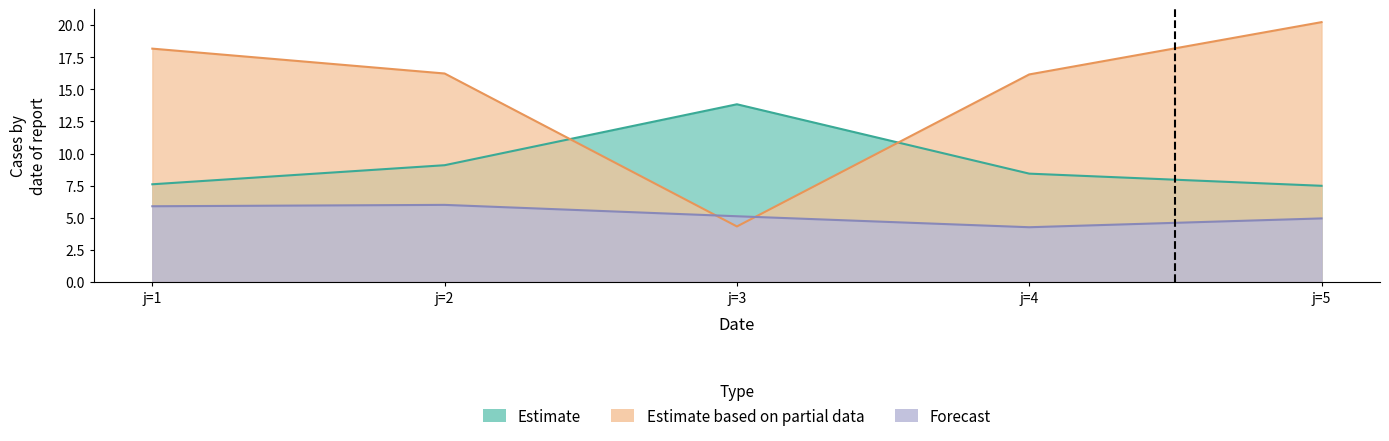

What is the difference between the second highest and second lowest values in the Estimate series?

1.5